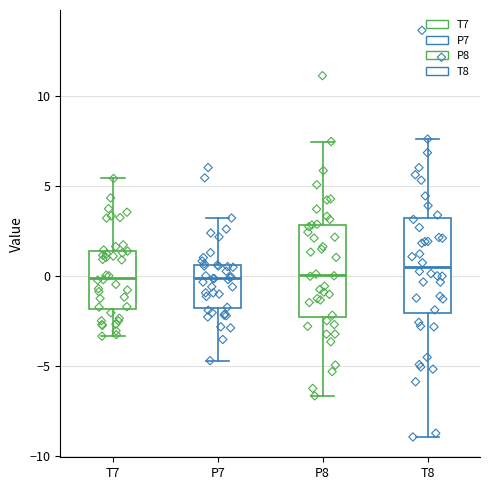

Where does the median line of the box for T7 sit on the y-axis? The values are not printed on the chart, so give them approximately, as read against the axis.

0.0